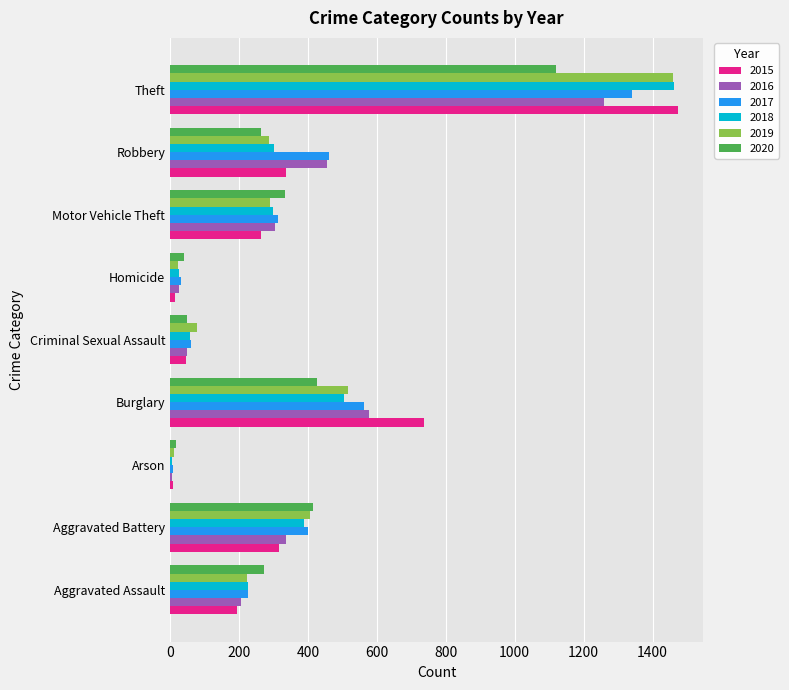

What is the maximum value shown in the chart?

1474